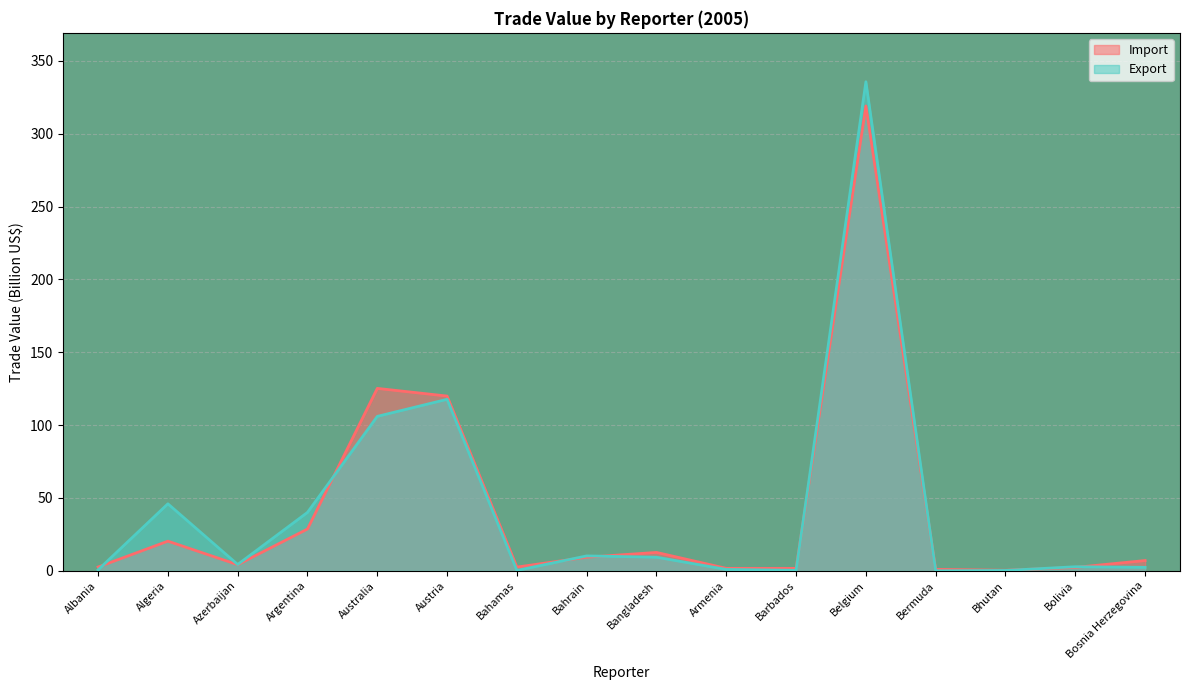

How many times do Export and Import cross each other?

8